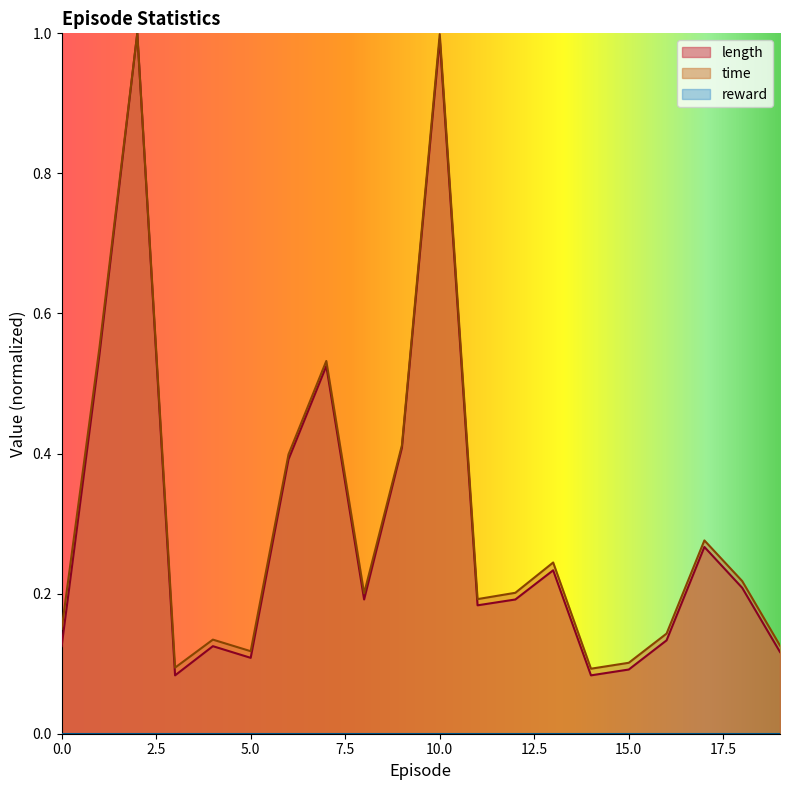

What is the value of the time point at the 4th from the left?

0.1